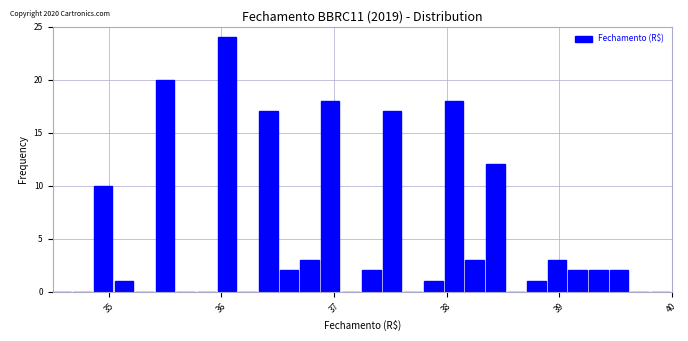

Around what value on the x-axis is the tallest bar? Give the approximate position of its centre, as read against the axis.

36.0